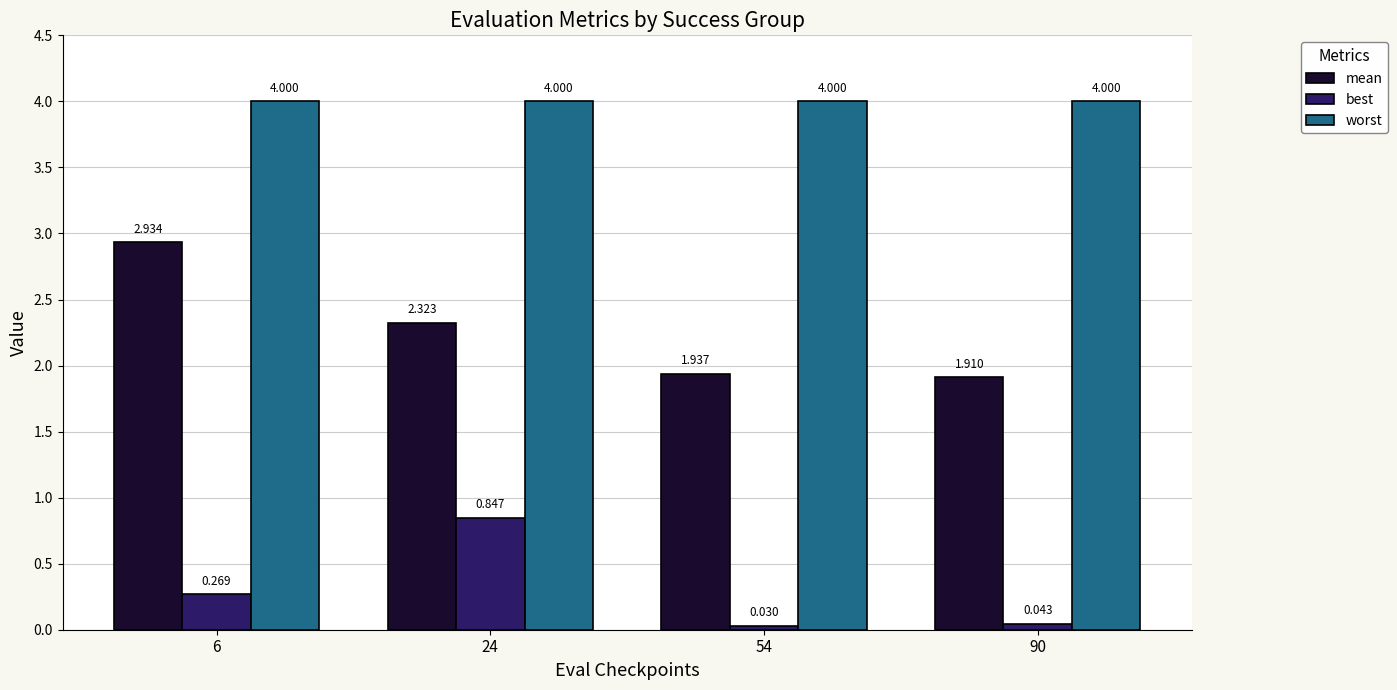

At which category is the sum across all series the highest?

6